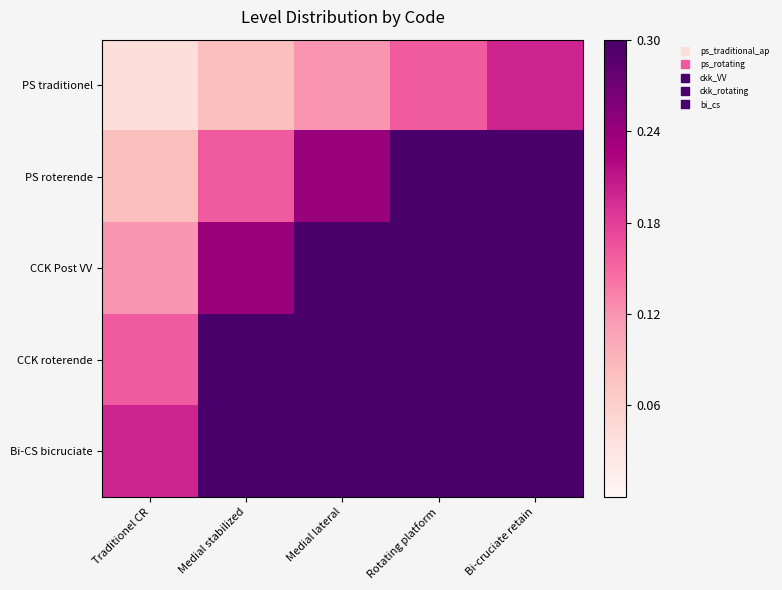

At how many categories does at least one series exceed 0?

5